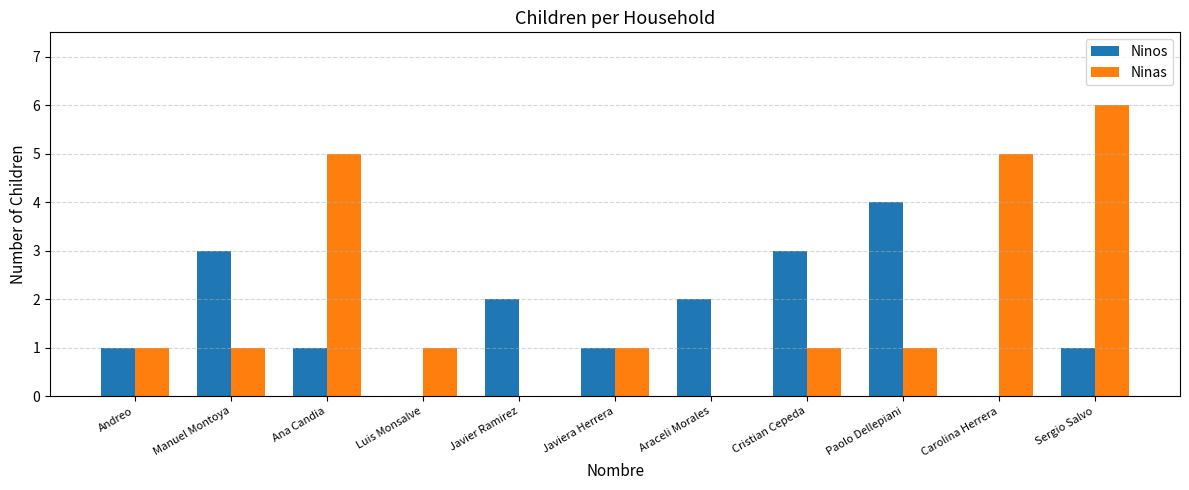

Are the bars grouped side by side (vs. stacked)?

Yes